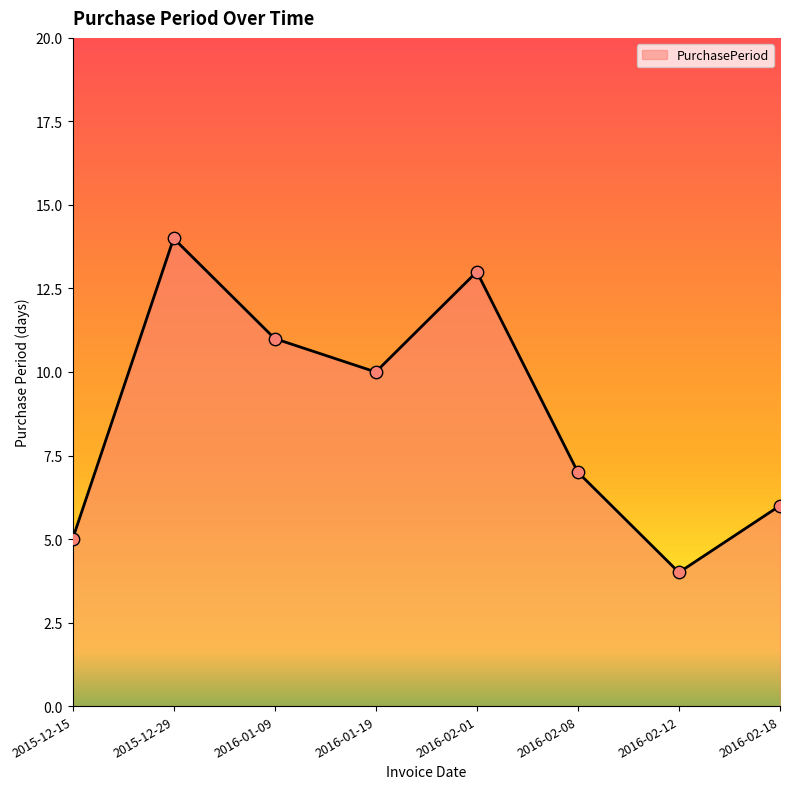

What is the change in value from 2015-12-15 to 2016-01-19?

+5